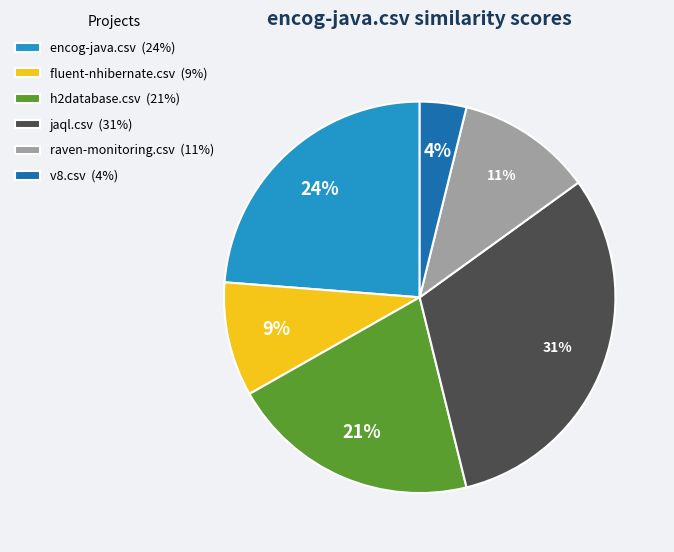

Do fluent-nhibernate.csv (9%) and jaql.csv (31%) together represent more than half of the pie?

No